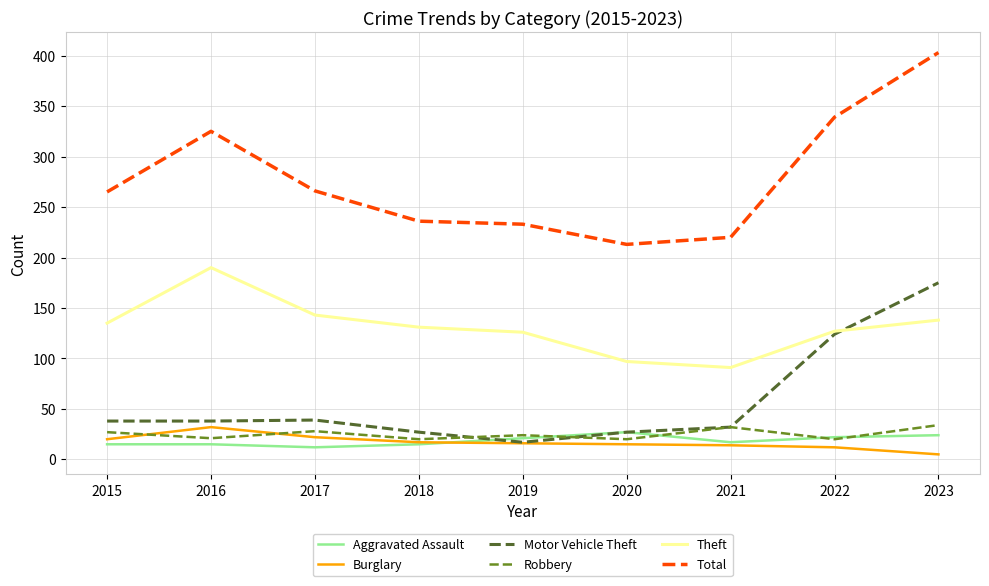

What is the difference between the maximum and minimum values in the Burglary series?

27